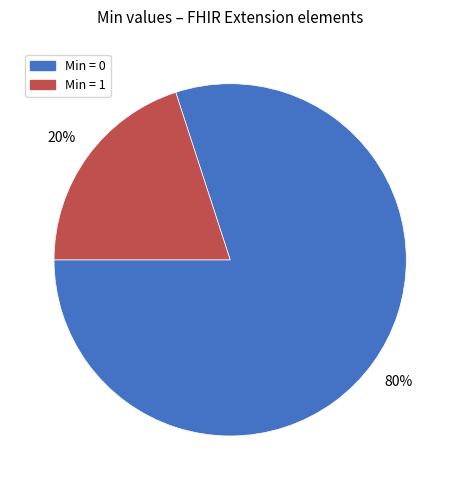

Count the number of slices in the pie.

2